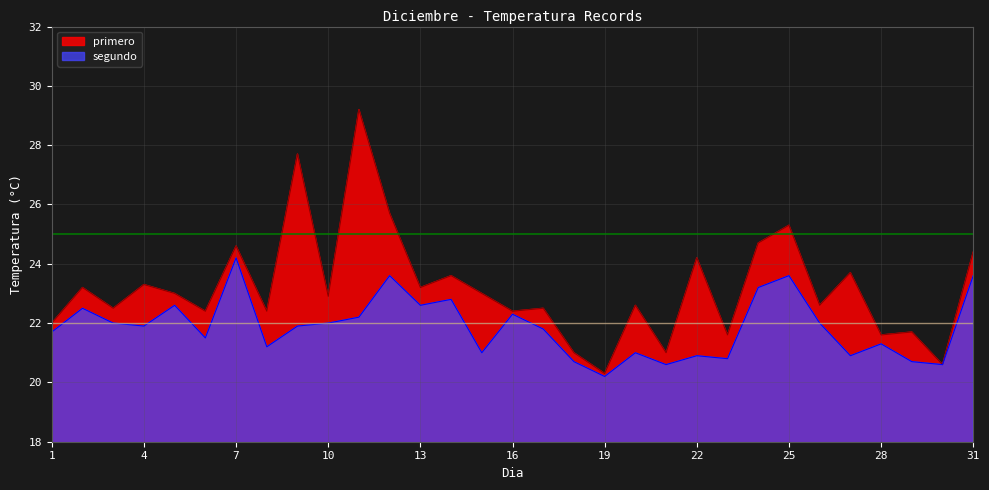

Reading left to right, what are all the values shown in this chart?

primero: 1=22.0	2=23.2	3=22.5	4=23.3	5=23.0	6=22.4	7=24.6	8=22.4	9=27.7	10=22.9	11=29.2	12=25.7	13=23.2	14=23.6	15=23.0	16=22.4	17=22.5	18=21.0	19=20.3	20=22.6	21=21.0	22=24.2	23=21.6	24=24.7	25=25.3	26=22.6	27=23.7	28=21.6	29=21.7	30=20.6	31=24.4
segundo: 1=21.7	2=22.5	3=22.0	4=21.9	5=22.6	6=21.5	7=24.2	8=21.2	9=21.9	10=22.0	11=22.2	12=23.6	13=22.6	14=22.8	15=21.0	16=22.3	17=21.8	18=20.7	19=20.2	20=21.0	21=20.6	22=20.9	23=20.8	24=23.2	25=23.6	26=22.0	27=20.9	28=21.3	29=20.7	30=20.6	31=23.6